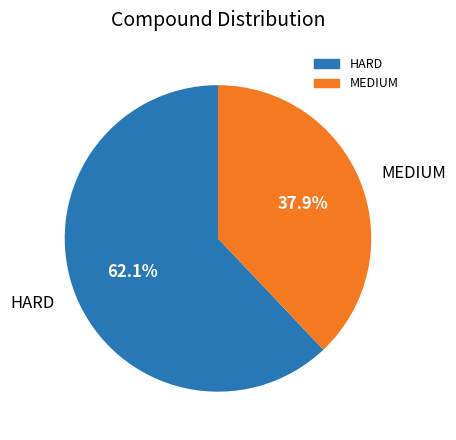

To the nearest percent, what is the average slice percentage?

50%